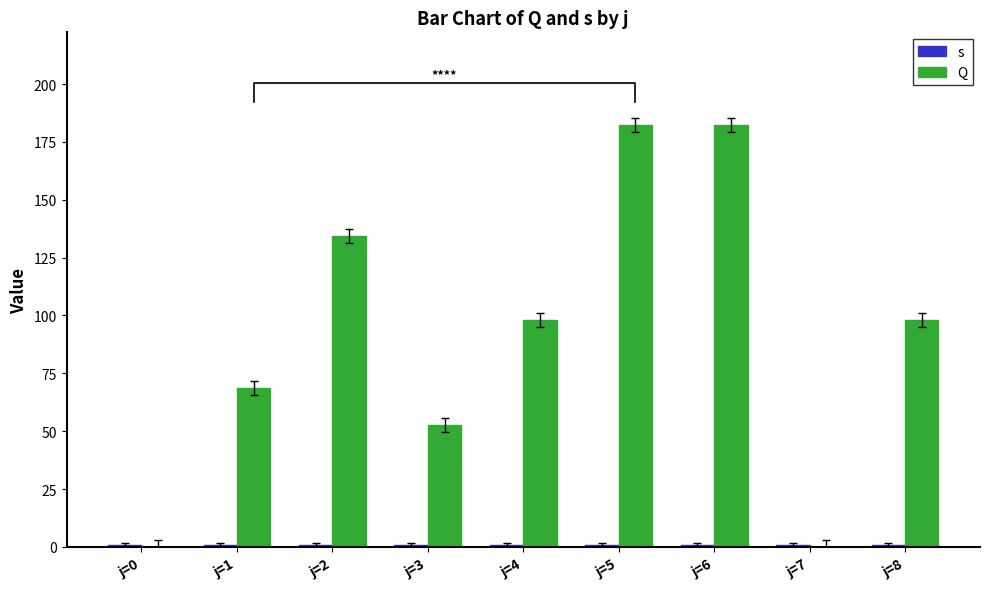

What is the greatest value displayed?

182.4